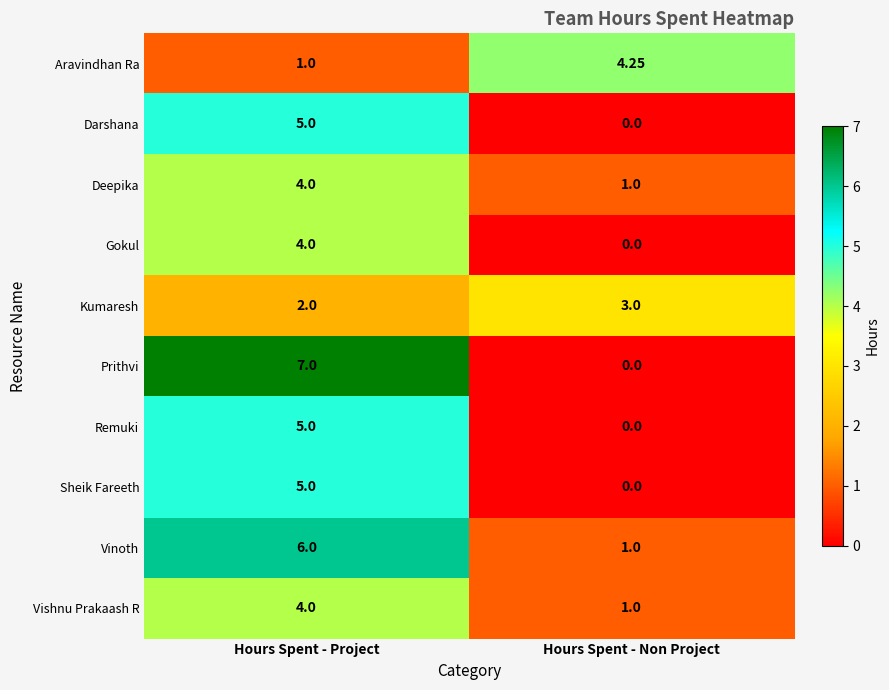

How many series are shown in this chart?

10